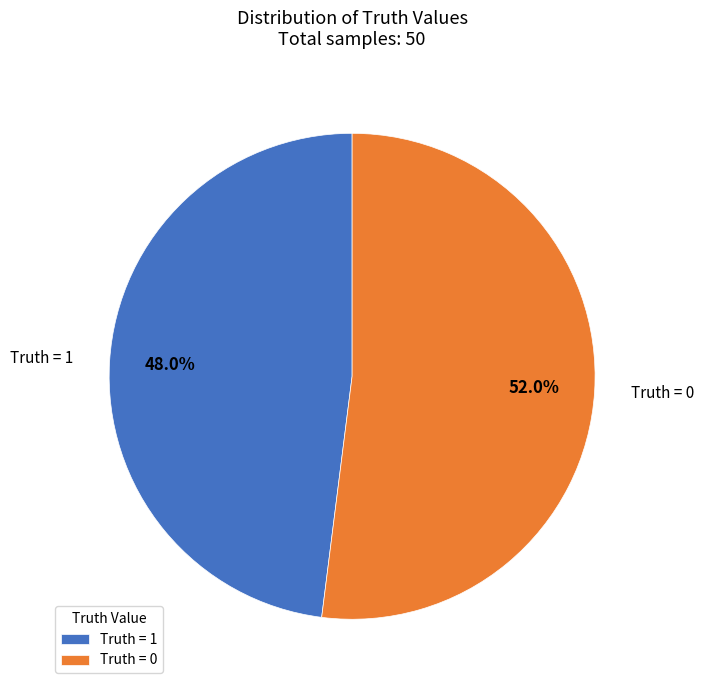

Is the sum of Truth = 1 and Truth = 0 greater than half?

Yes